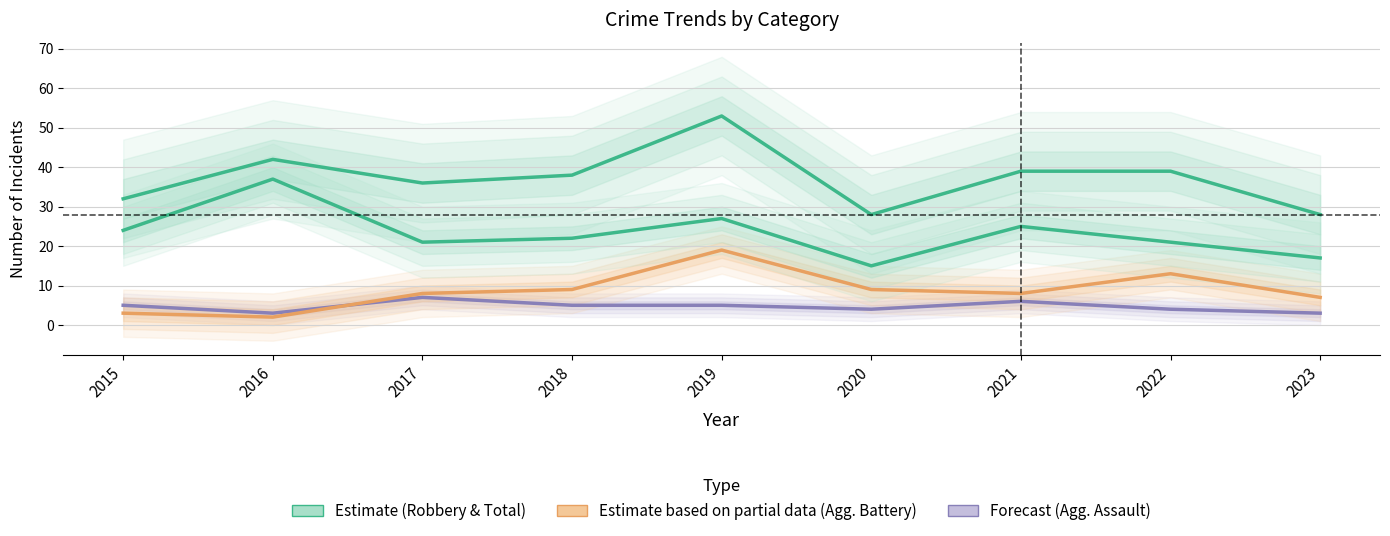

What is the sum of all Total values?

335